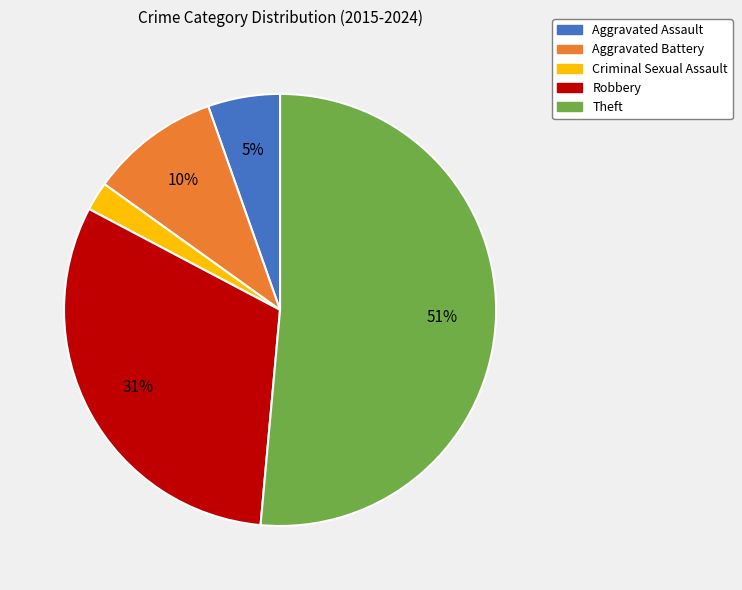

Count the number of slices in the pie.

5